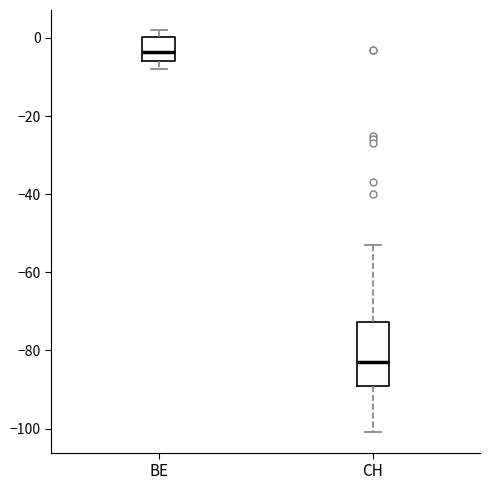

Reading left to right, read every box against the y-axis: the position of its median line, the range the box covers, and the ends of its whiskers. The values are not printed on the chart, so give them approximately, as read against the axis.

BE: median -4, box -6 to 0, whiskers -8 to 2
CH: median -82, box -88 to -72, whiskers -100 to -52